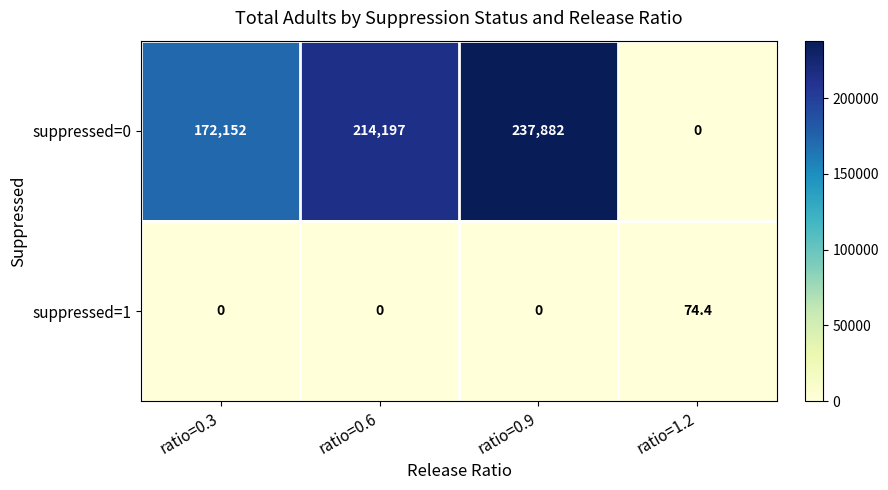

Reading right to left, list all the values displayed in this chart.

suppressed=0: ratio=1.2=0.0	ratio=0.9=237882.0	ratio=0.6=214197.0	ratio=0.3=172152.0
suppressed=1: ratio=1.2=74.4	ratio=0.9=0.0	ratio=0.6=0.0	ratio=0.3=0.0